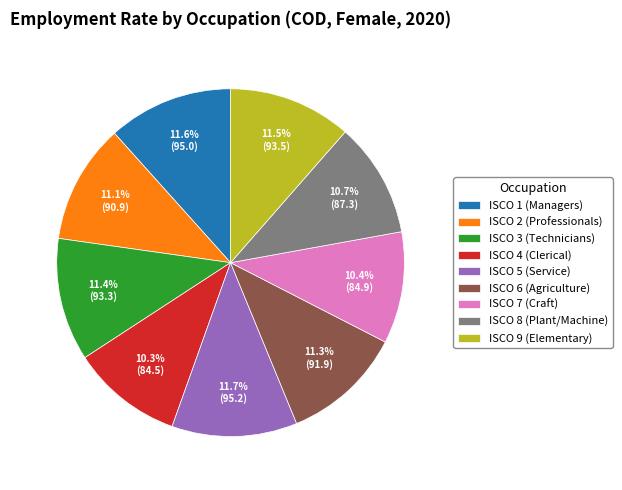

Is there a majority slice in this chart?

No